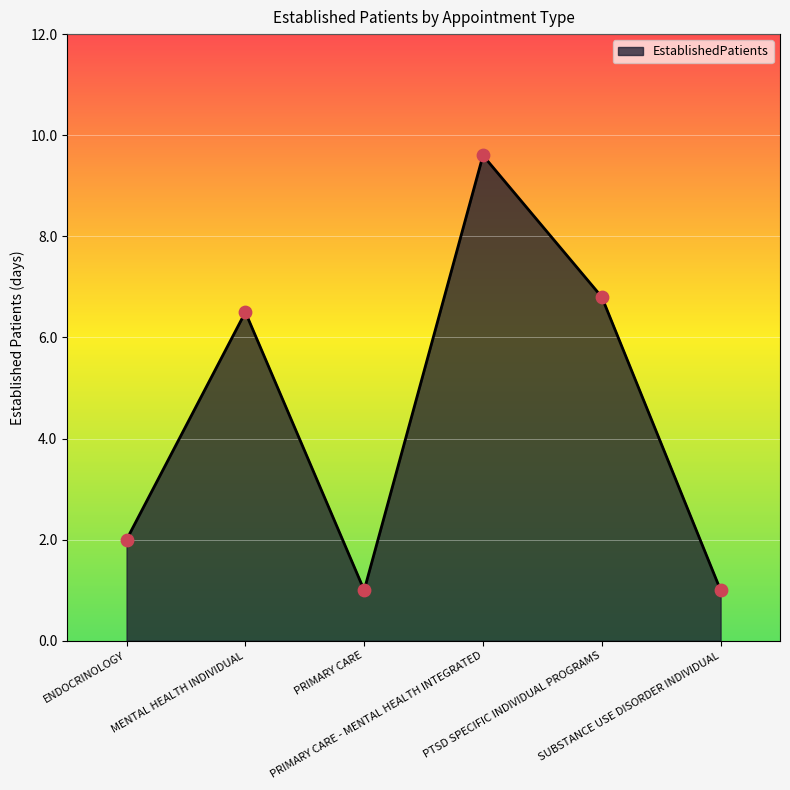

What is the change in value from PRIMARY CARE - MENTAL HEALTH INTEGRATED to PTSD SPECIFIC INDIVIDUAL PROGRAMS?

-2.8